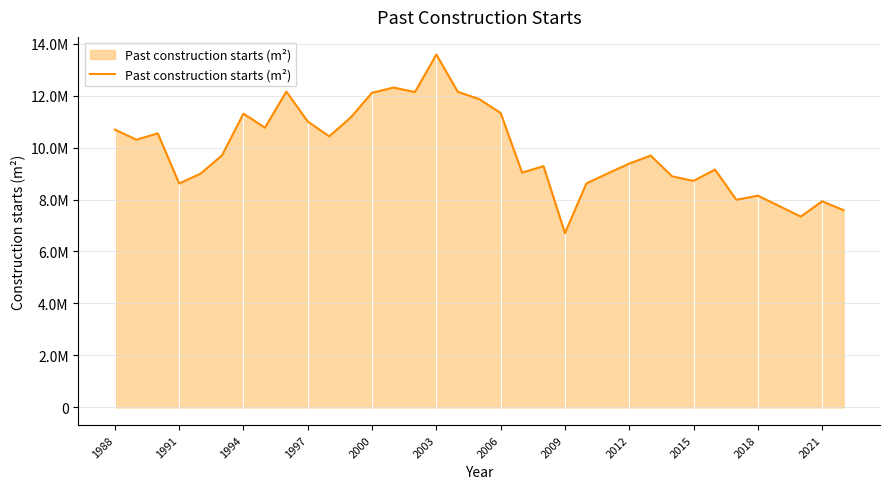

Does the chart display data point markers on the line(s)?

No